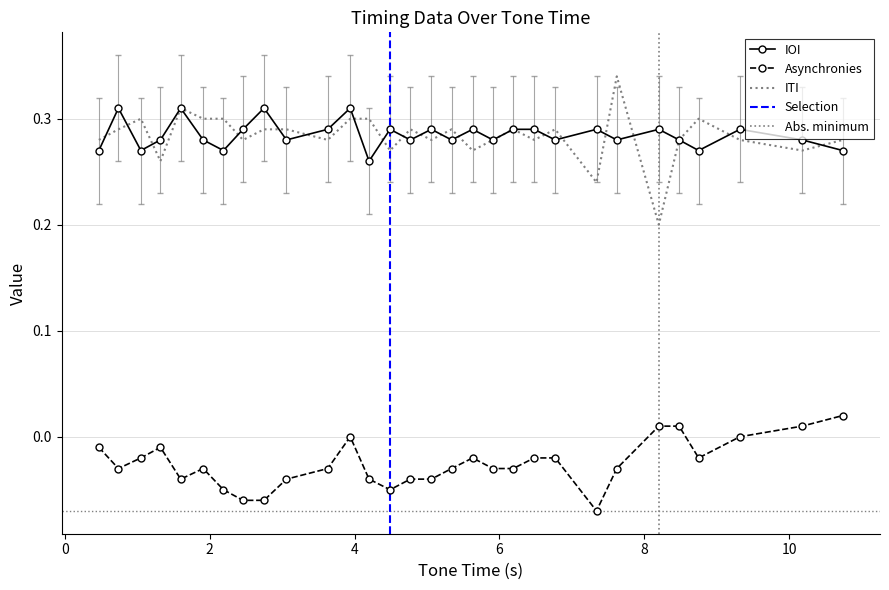

What is the approximate value of IOI at ITI?

0.3